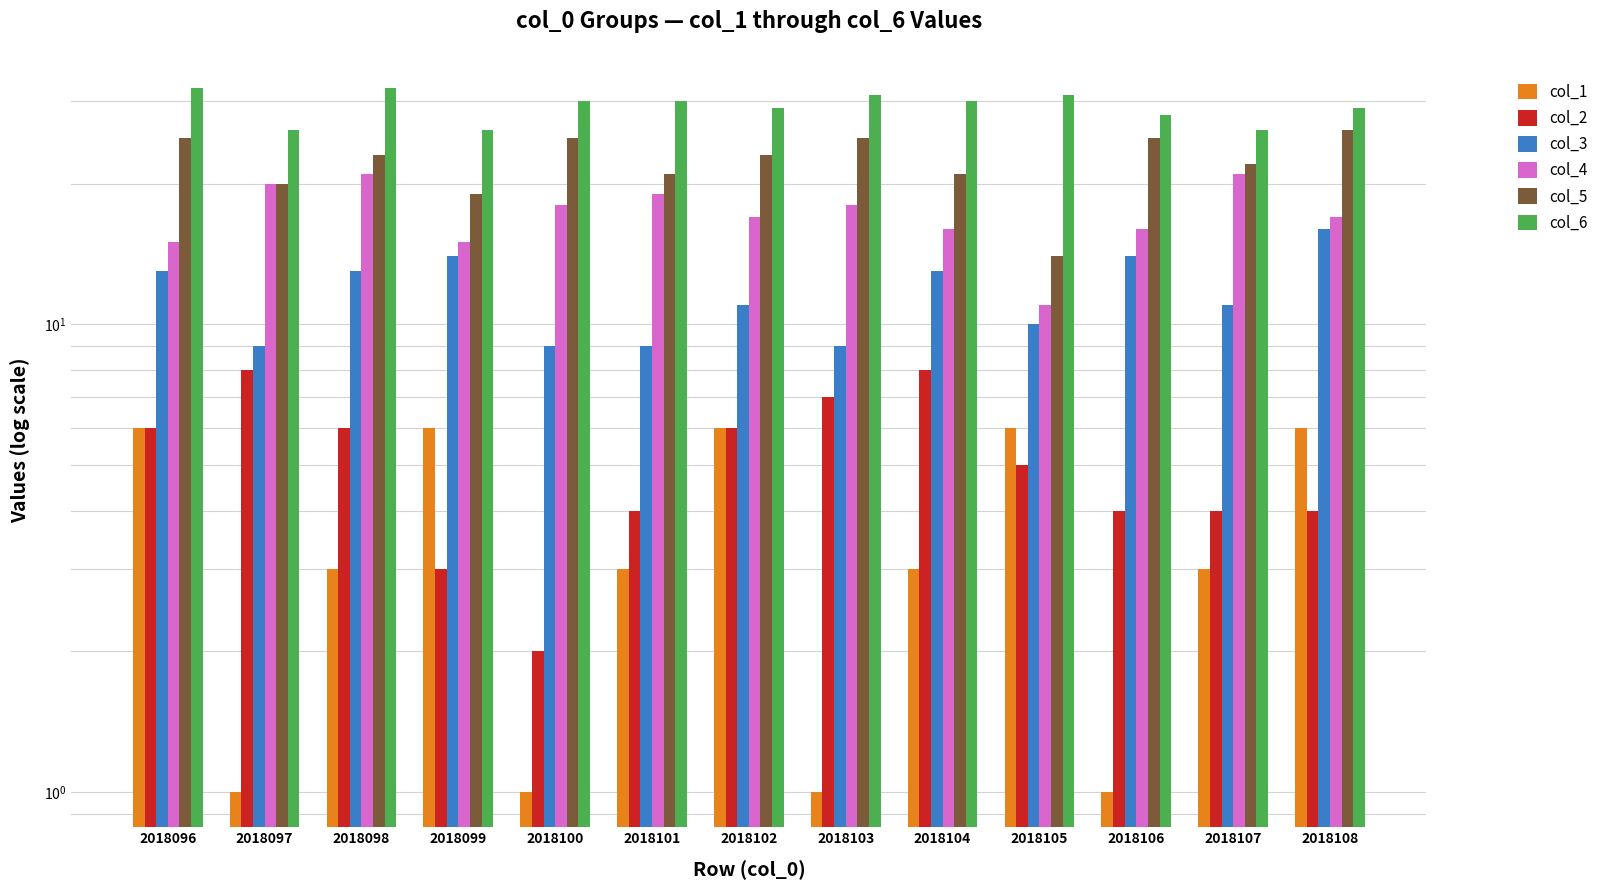

Rank the series by their maximum value, from lowest to highest.

col_1, col_2, col_3, col_4, col_5, col_6